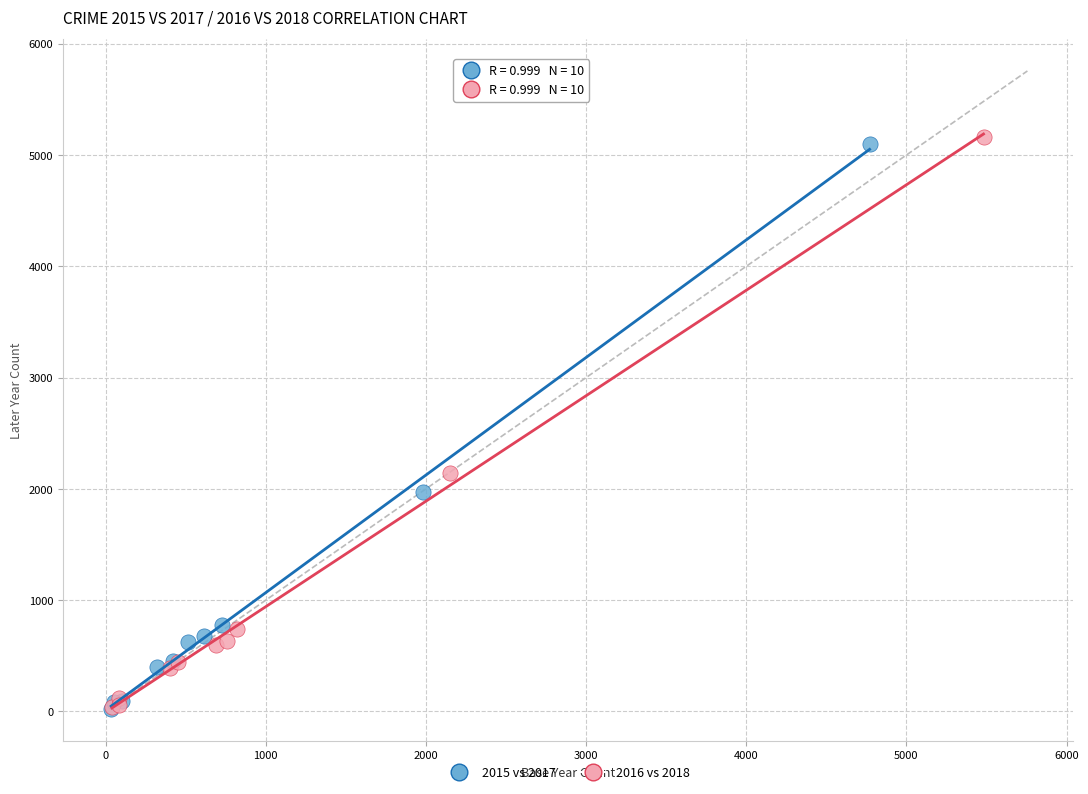

Which series has the largest Y range (max minus min)?

2016 vs 2018